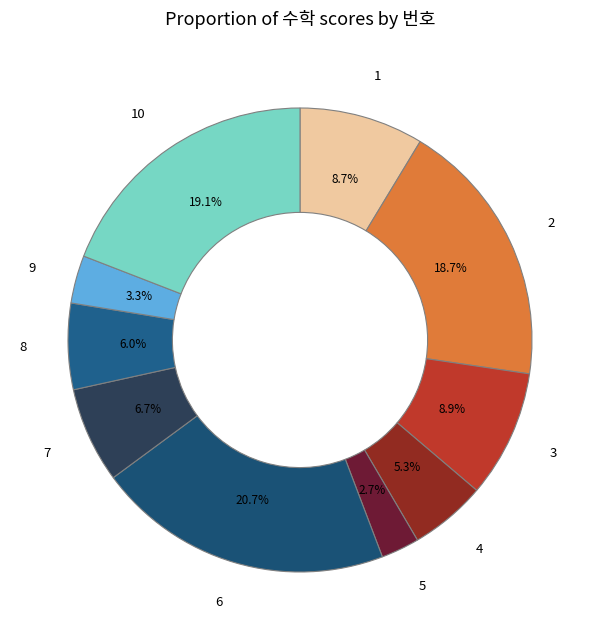

Approximately how many times larger is the value at 2 compared to 4?

3.5